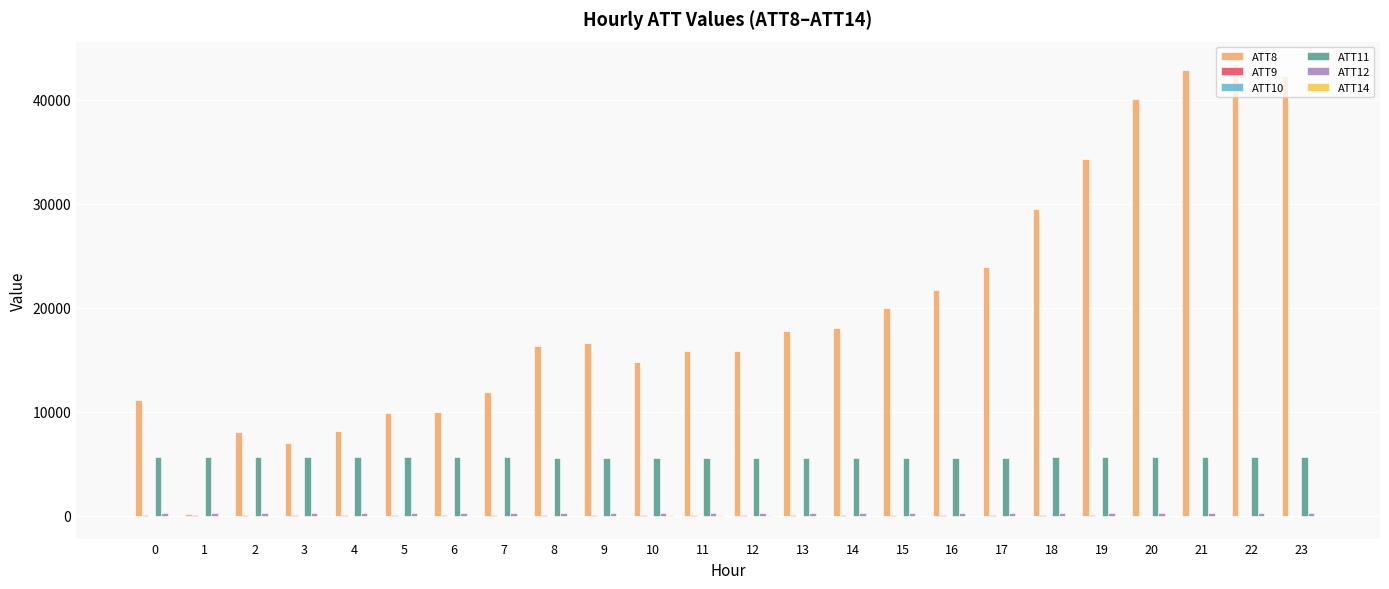

Is it true that ATT11 equals 5639.6 at 5?

True